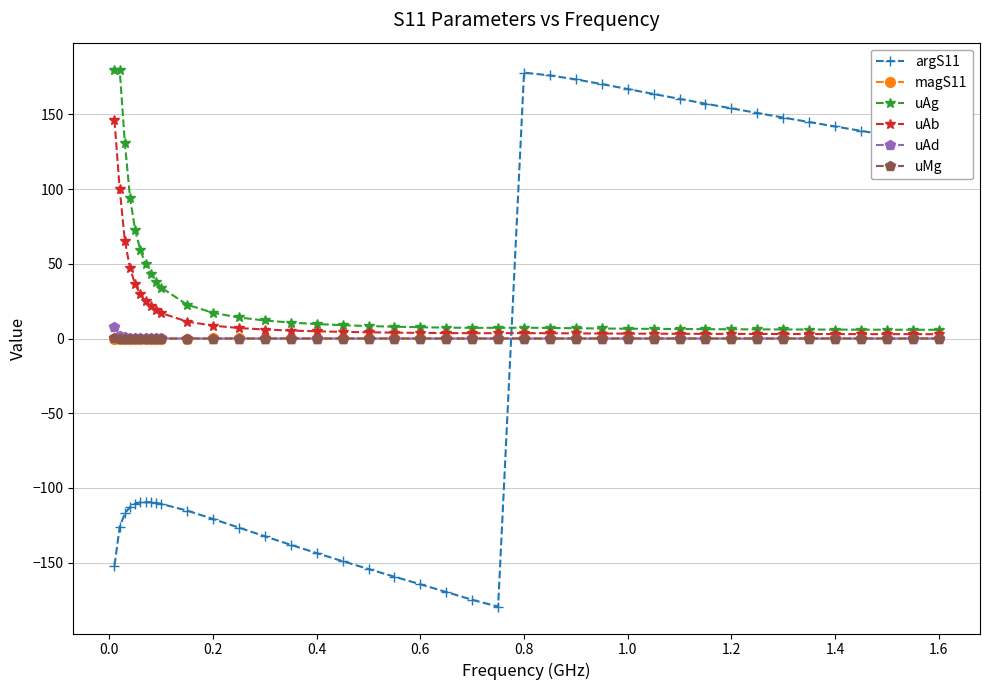

What is the minimum value shown in the chart?

-179.4